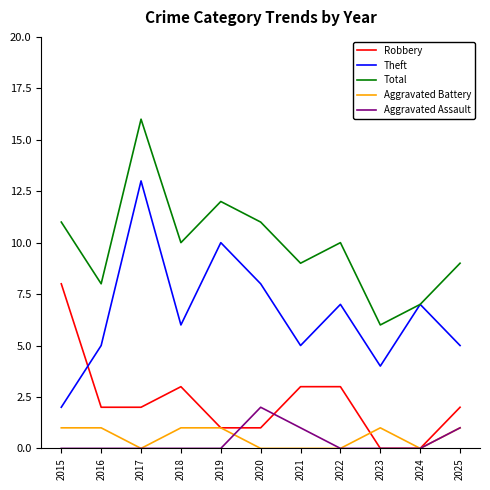

At which category does Robbery reach its first local peak?

2018